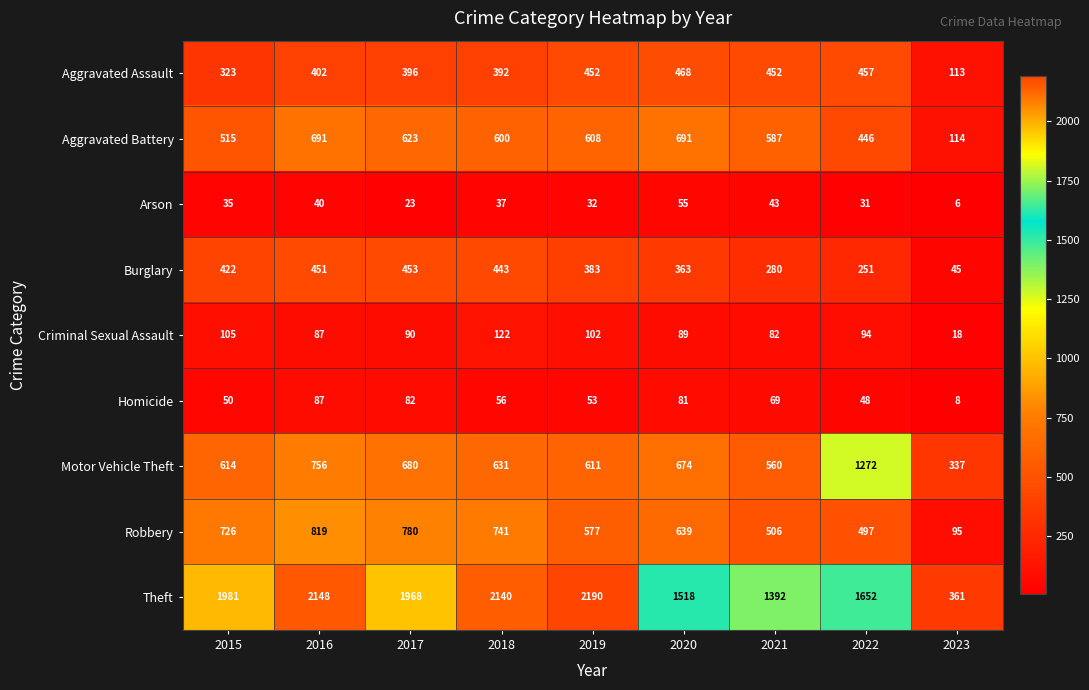

Rank the series at 2020 from lowest to highest value.

Arson, Homicide, Criminal Sexual Assault, Burglary, Aggravated Assault, Robbery, Motor Vehicle Theft, Aggravated Battery, Theft